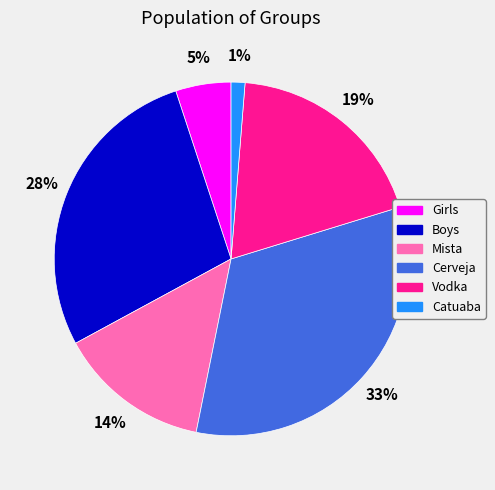

Between Vodka and Catuaba, which is larger?

Vodka